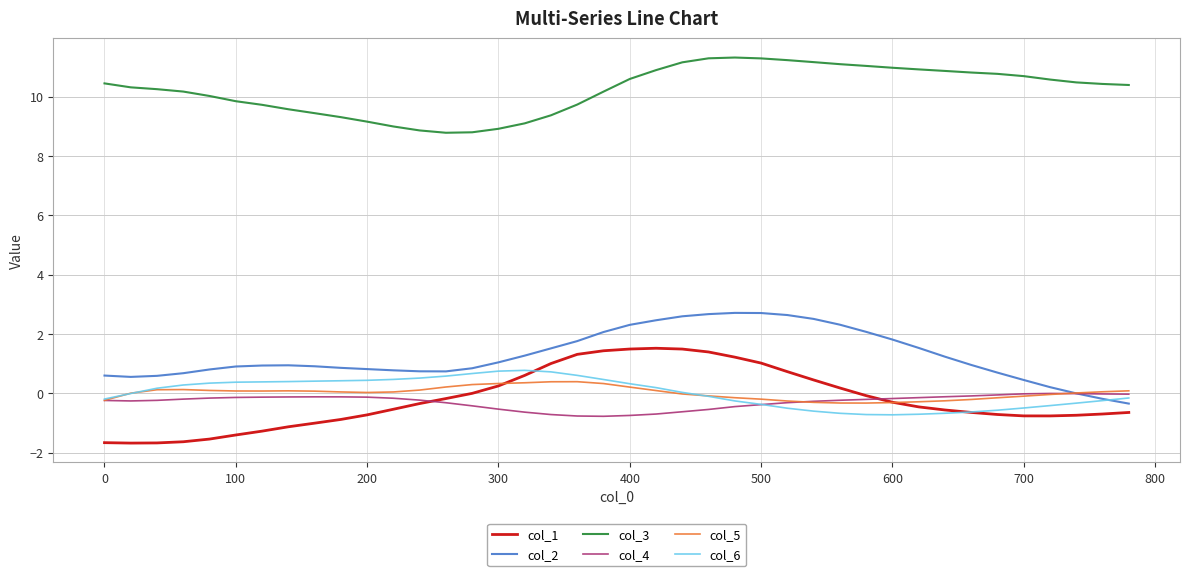

Which series has the largest total across all categories?

col_3